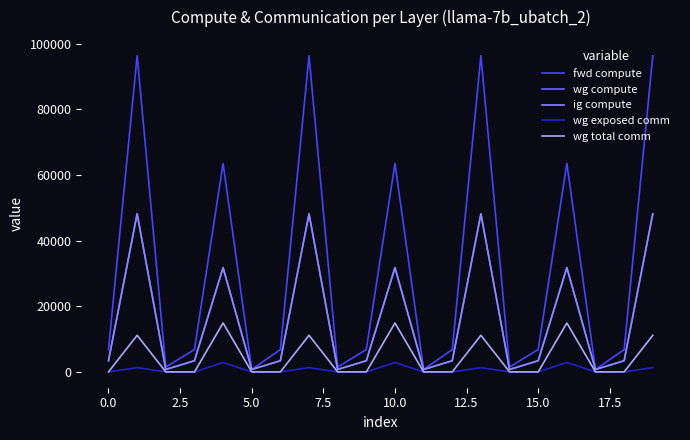

True or false: wg exposed comm has more than 1 points higher than both neighbors.

True